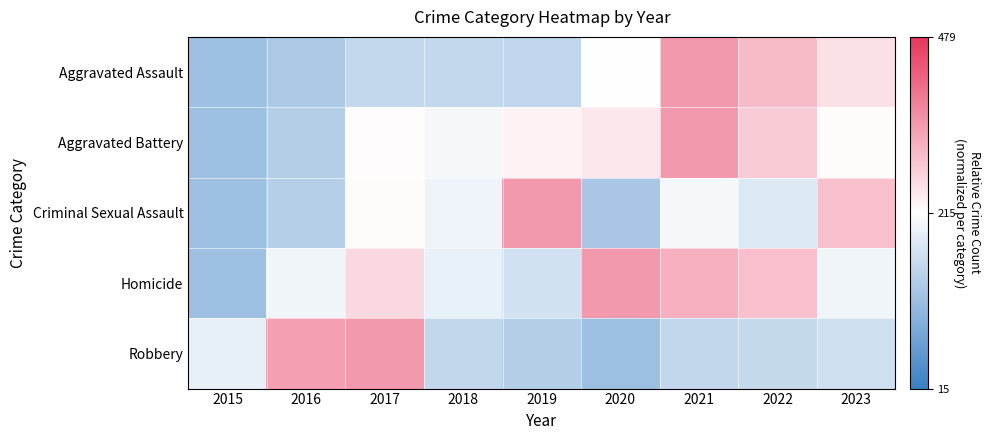

Which series has the largest range (max minus min)?

Aggravated Assault